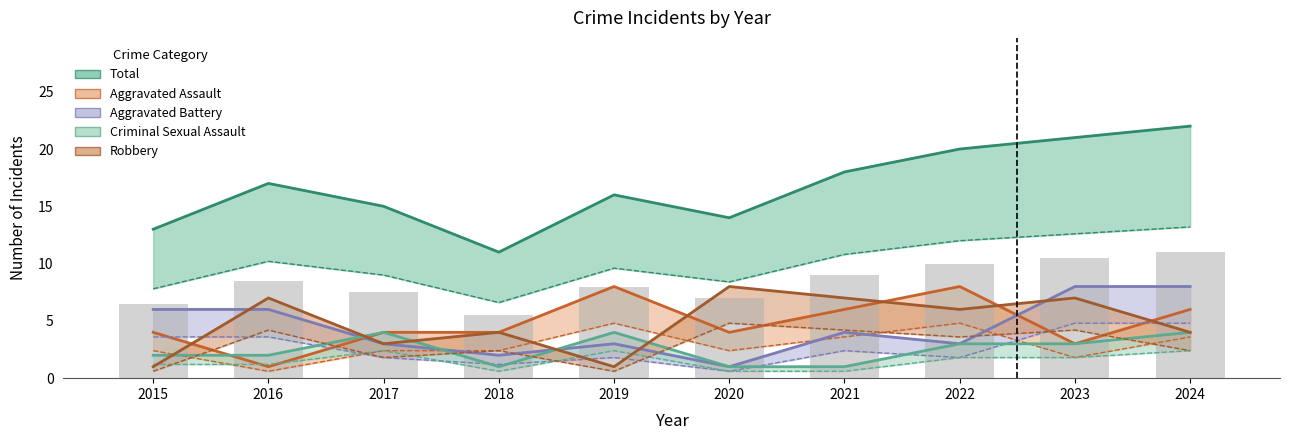

List the series in order of their peak value, highest first.

Total, Aggravated Assault, Aggravated Battery, Robbery, Criminal Sexual Assault